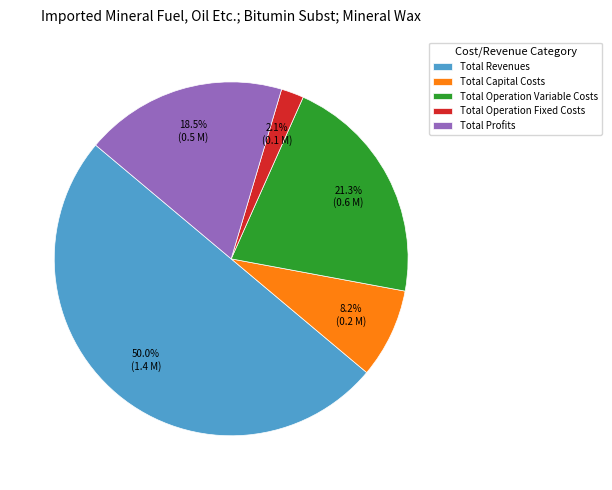

Which category has the biggest portion of the pie?

Total Revenues